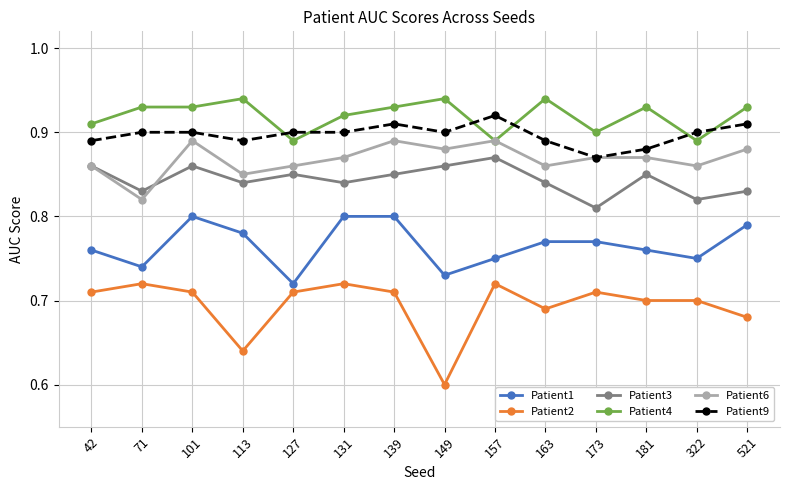

What is the difference between the maximum and minimum values in the Patient3 series?

0.1